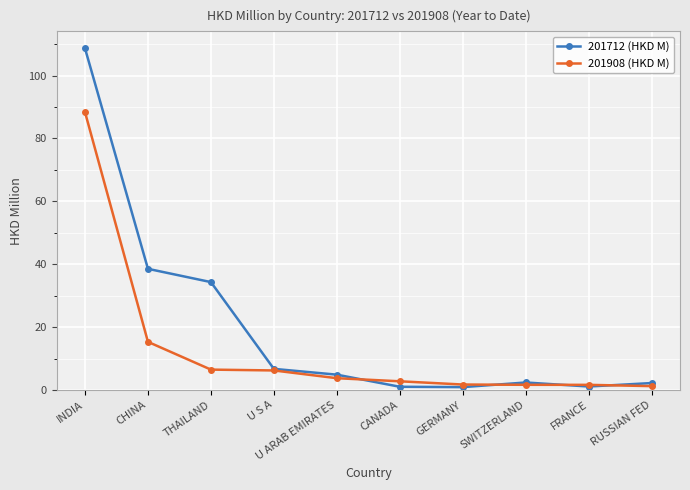

True or false: 201712 (HKD M) and 201908 (HKD M) cross at least once.

True